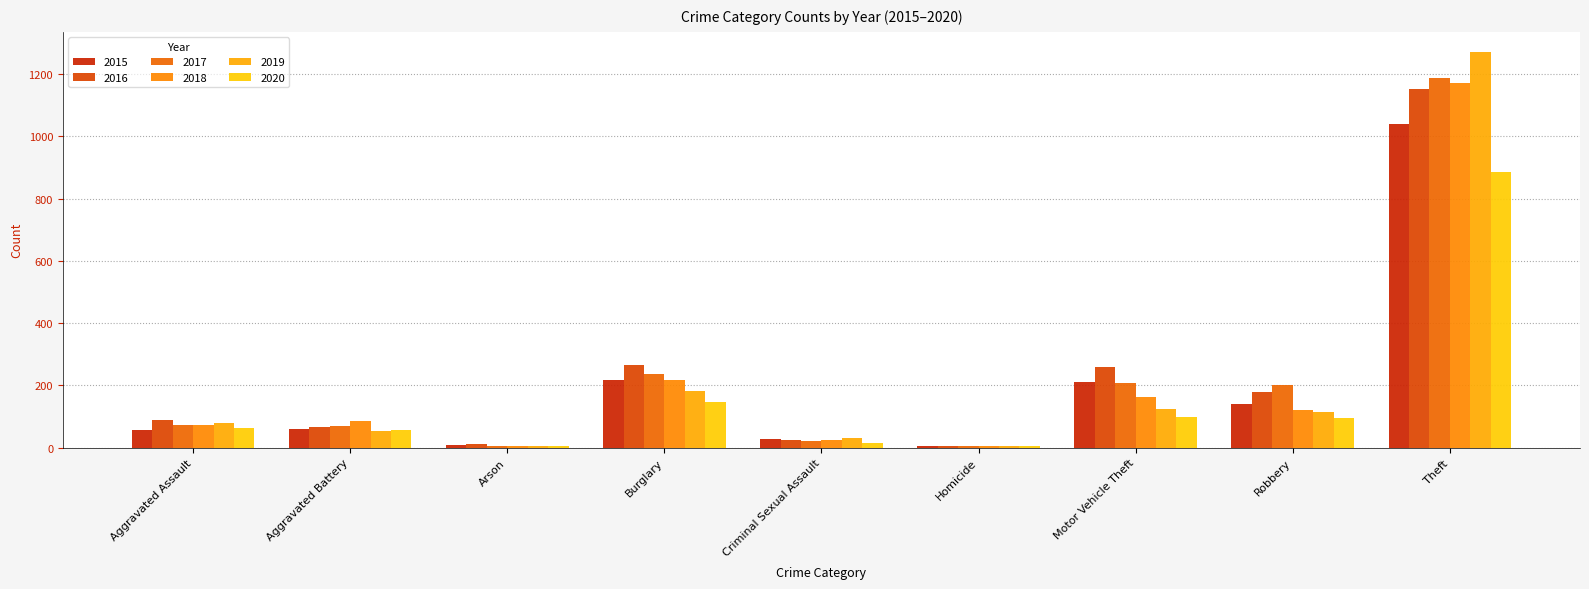

Rank the series at Aggravated Battery from highest to lowest value.

2018, 2017, 2016, 2015, 2020, 2019